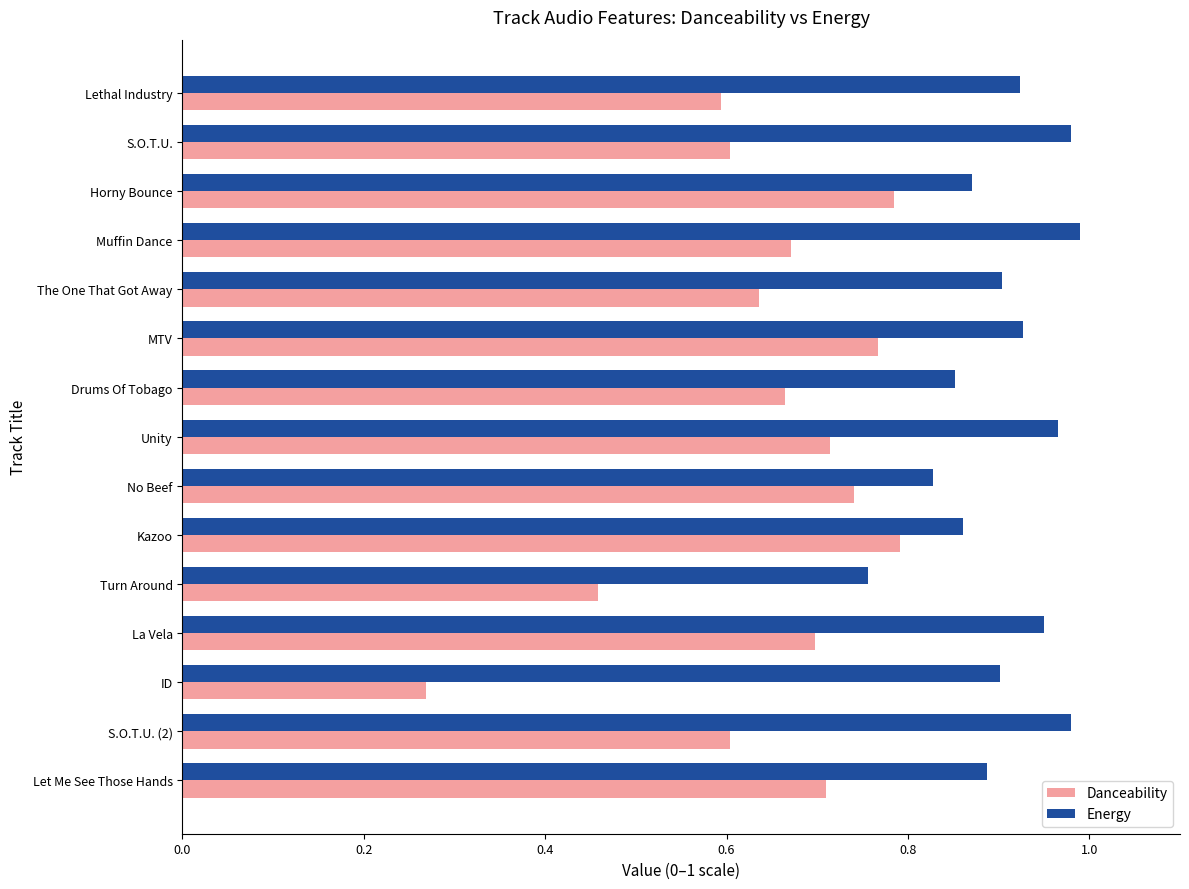

What is the total value across all series at Kazoo?

1.7